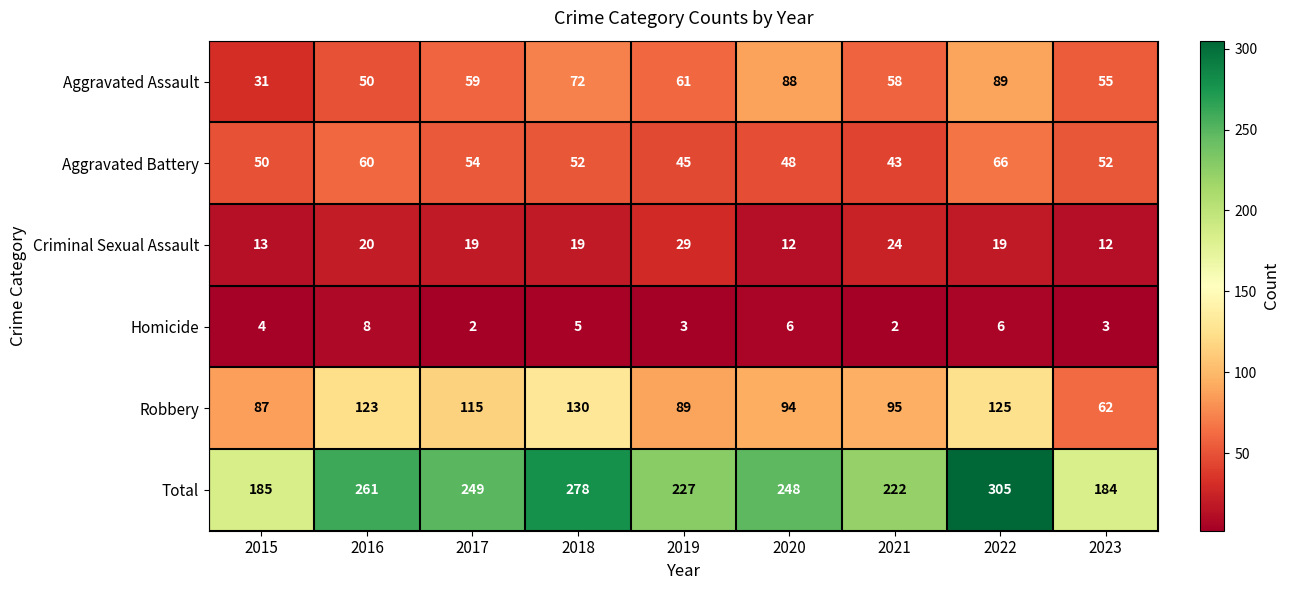

What value does the Aggravated Battery series have at 2020?

48